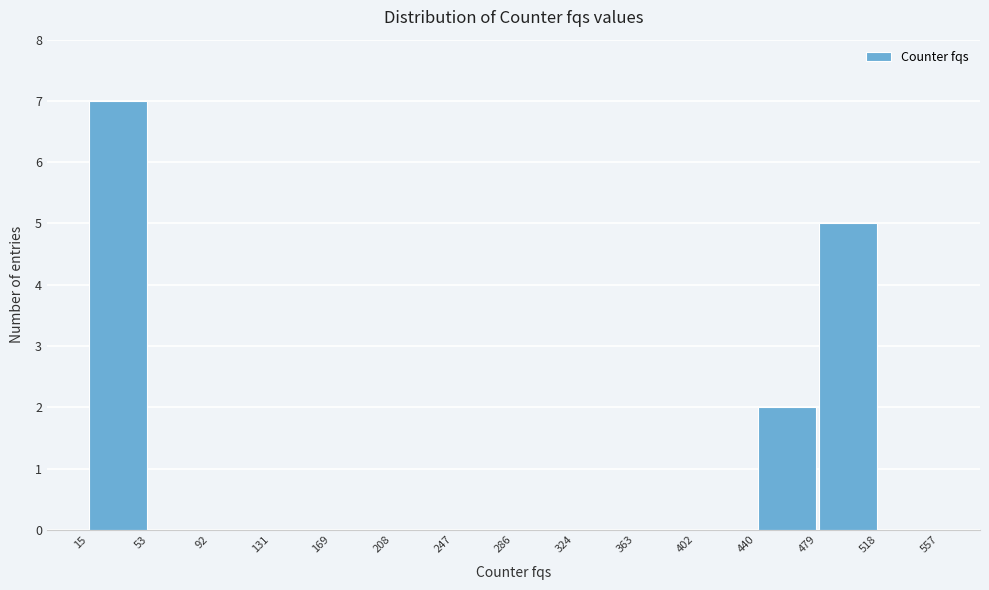

How tall is the bar that spans 440 to 479 on the x-axis? The values are not printed on the chart, so give them approximately, as read against the axis.

2